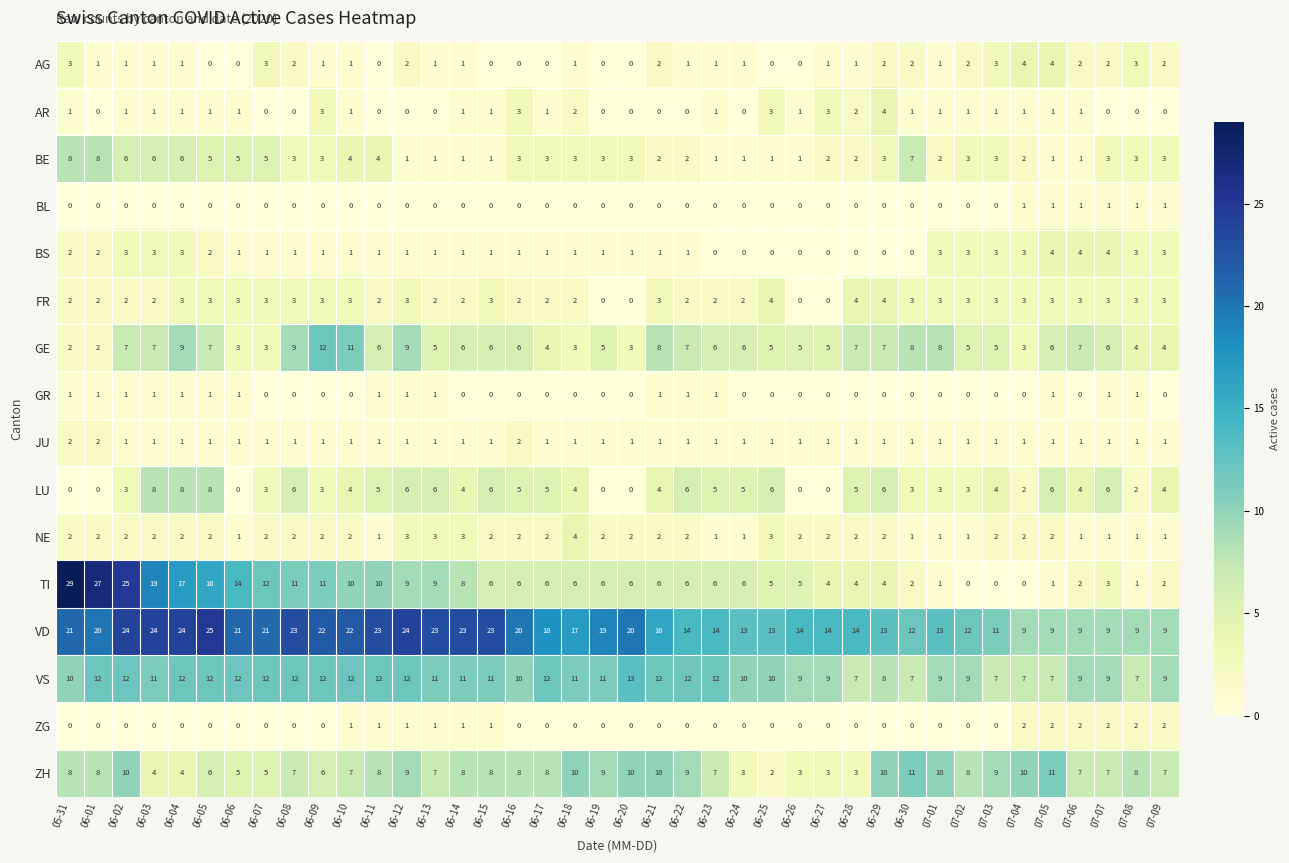

The GR series shows 1 at 06-10. True or false?

False